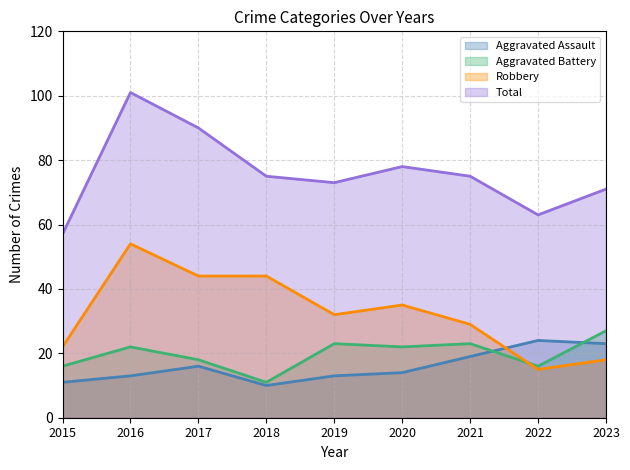

Which series has the widest spread of values?

Total